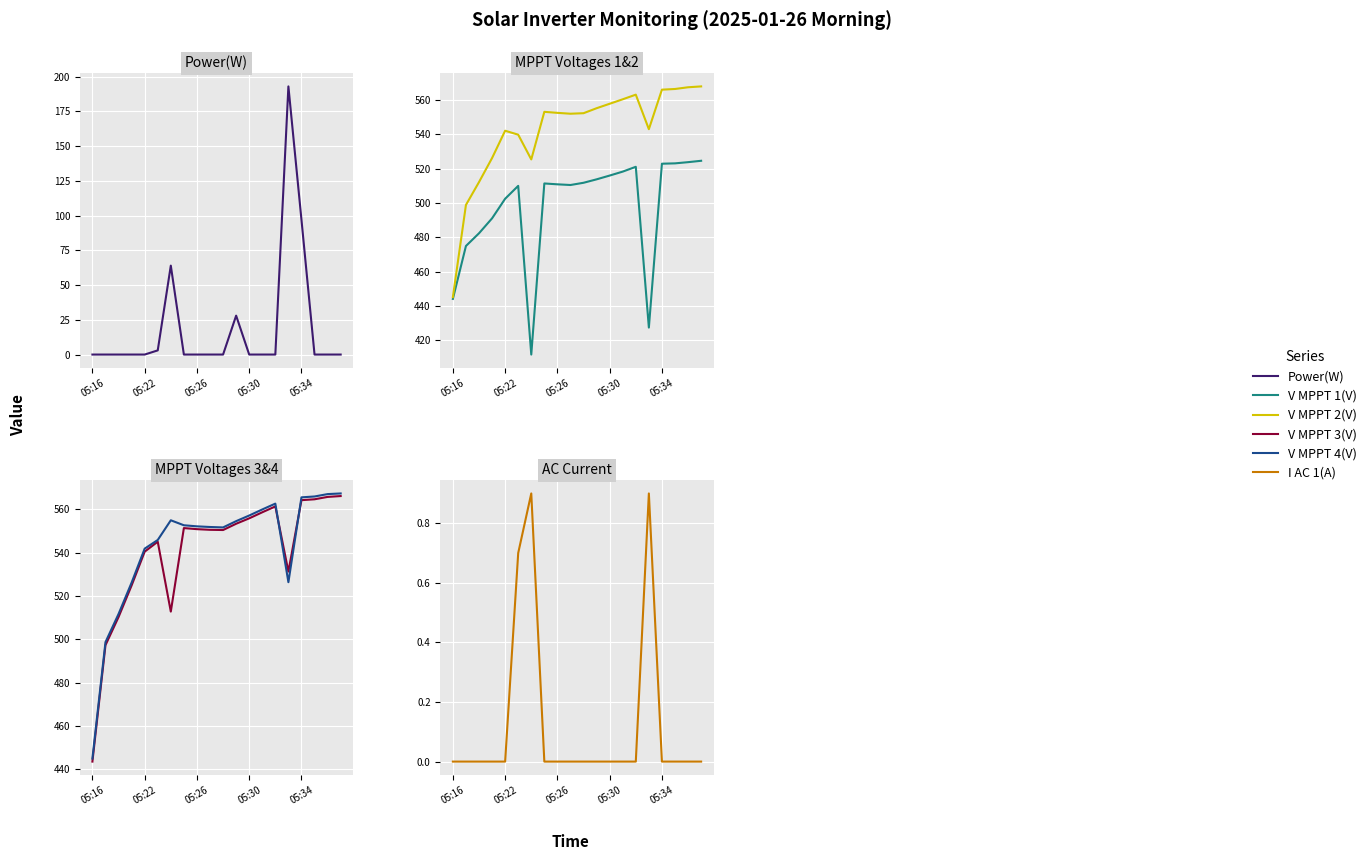

True or false: V MPPT 4(V) and I AC 1(A) cross at least once.

False